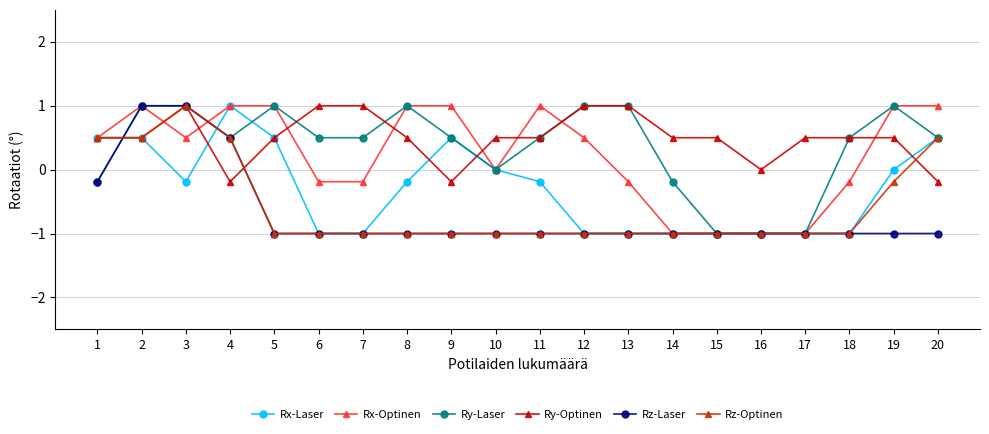

Where do Ry-Optinen and Ry-Laser first cross each other?

1 and 2